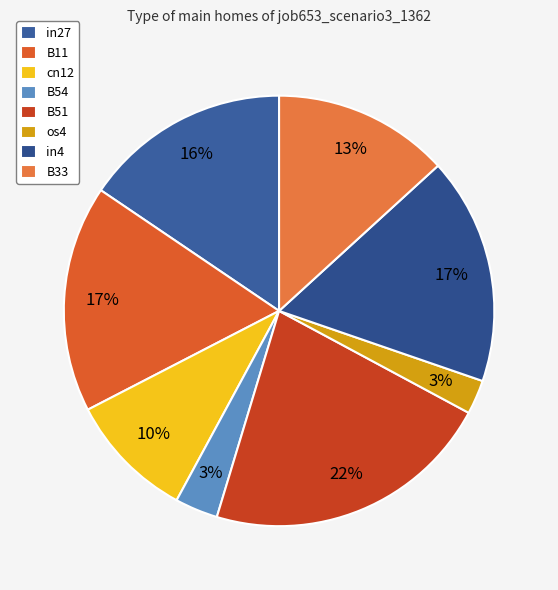

What is the largest slice in the pie chart?

B51